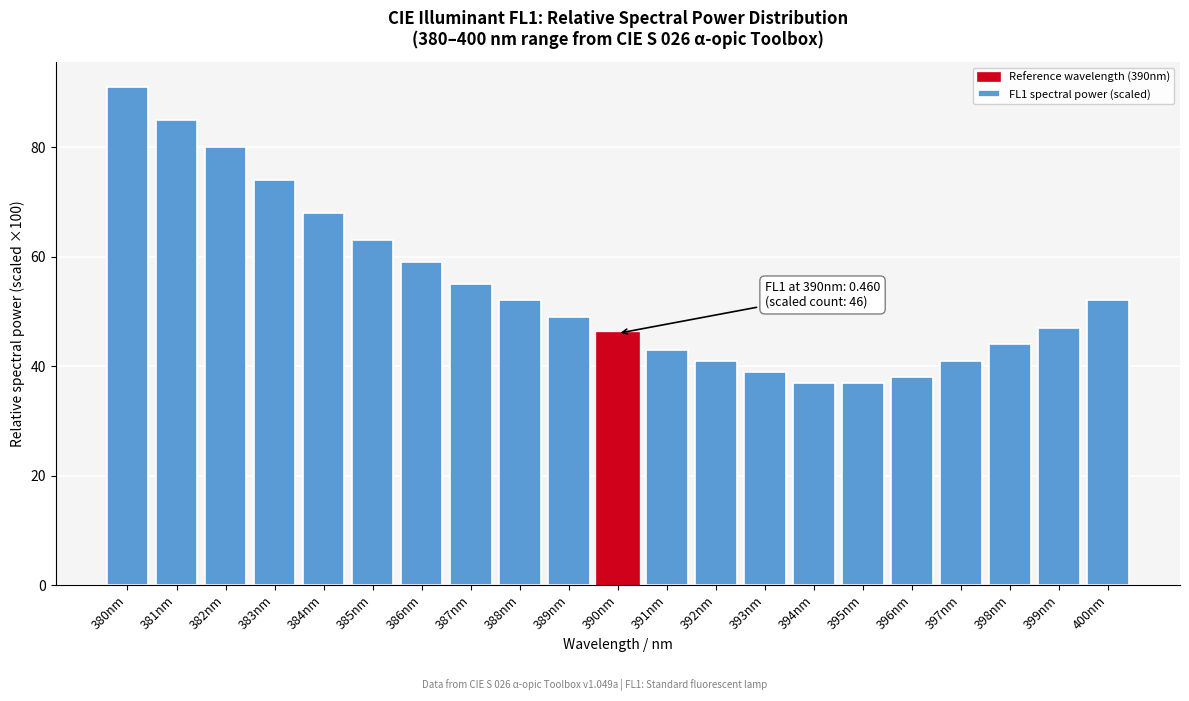

Reading left to right, what are all the values shown in this chart?

91	85	80	74	68	63	59	55	52	49	46	43	41	39	37	37	38	41	44	47	52